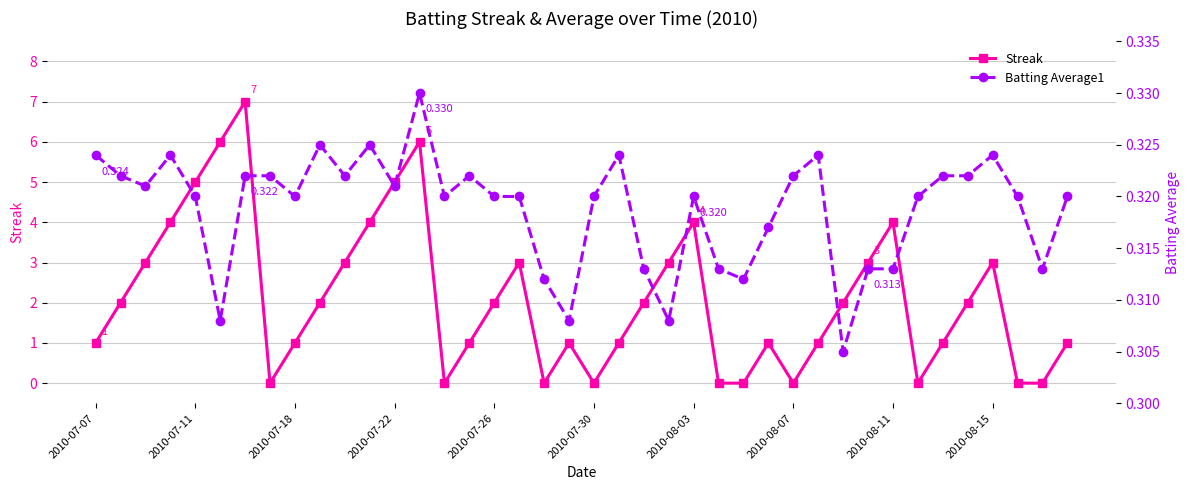

Count the number of categories in the chart.

40